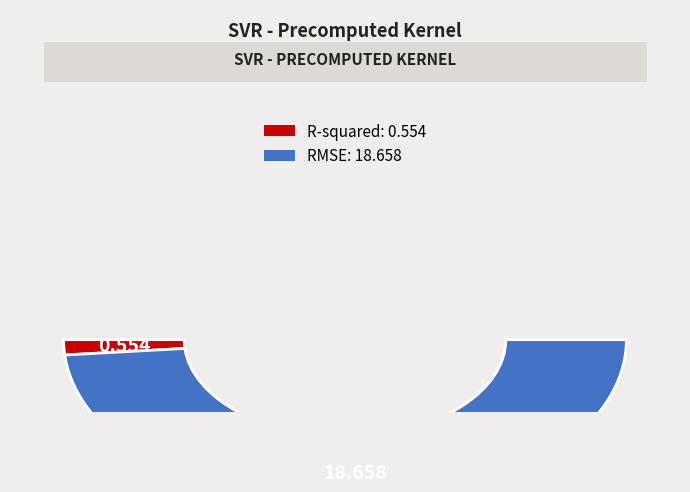

To the nearest percent, what is the combined percentage of R-squared and RMSE?

100%